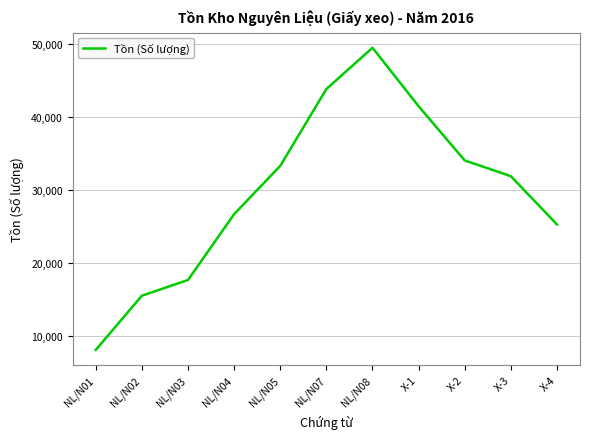

How many categories are shown in the chart?

11